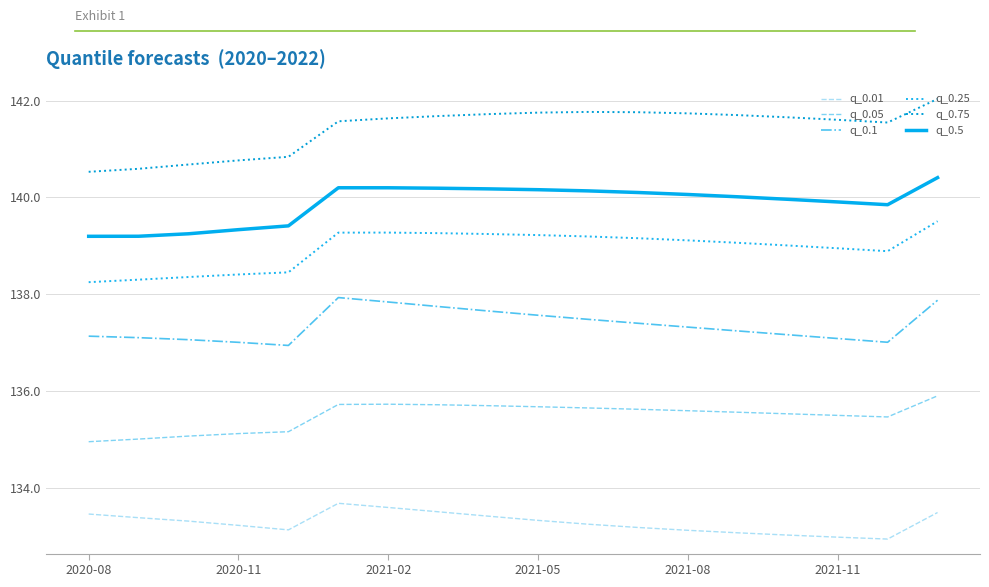

What is the difference between the maximum and minimum values in the q_0.25 series?

1.3